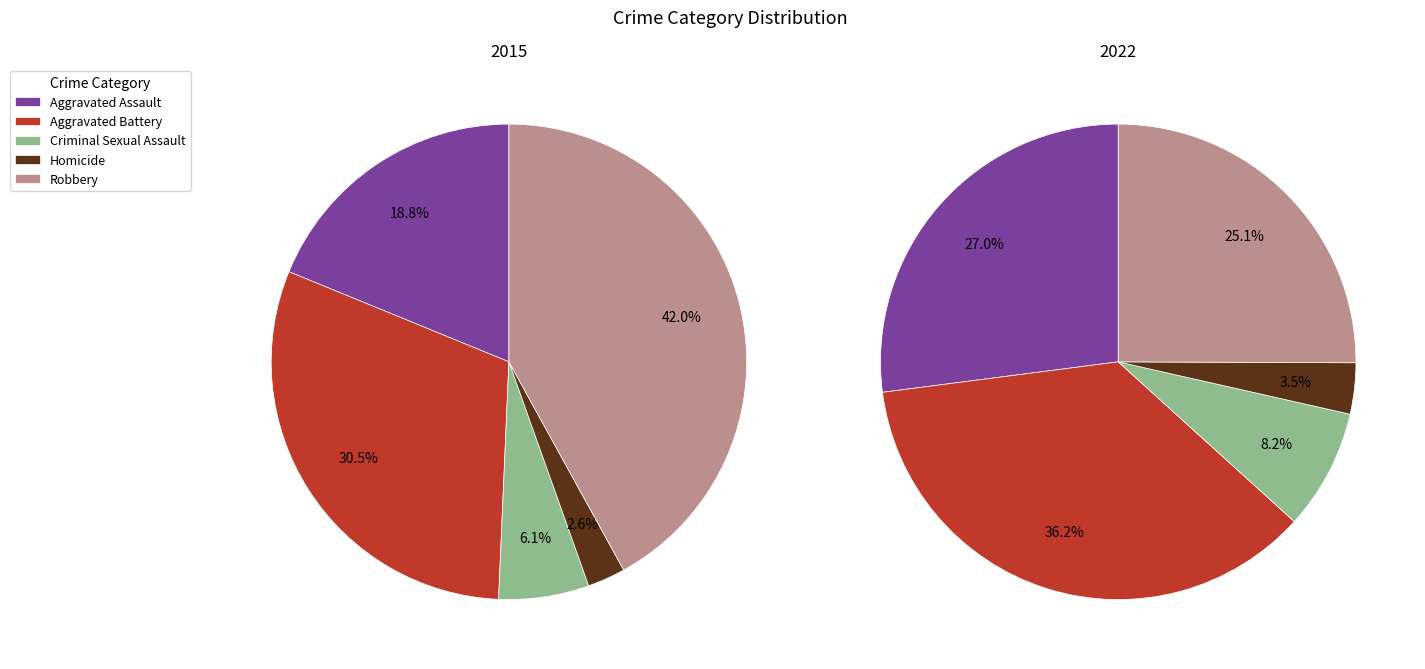

Rank the categories by value from lowest to highest.

Homicide, Criminal Sexual Assault, Aggravated Assault, Aggravated Battery, Robbery